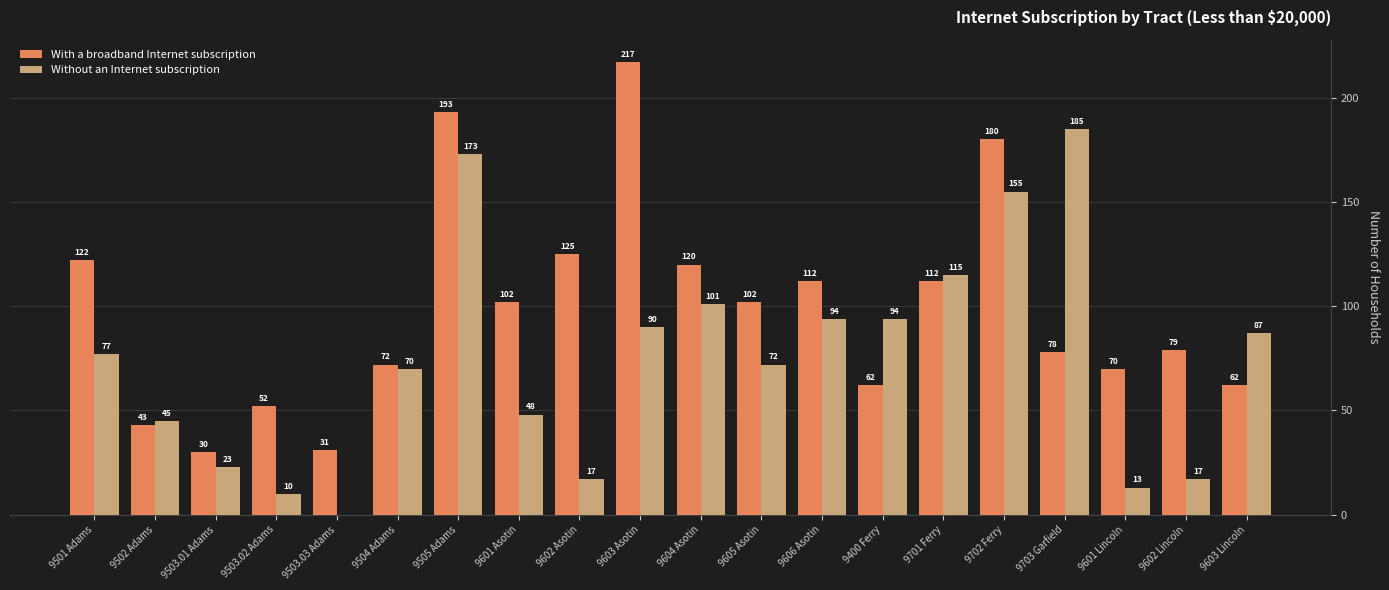

Between 9604 Asotin and 9703 Garfield, which series saw the biggest shift?

Without an Internet subscription